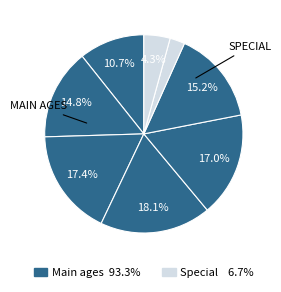

How many segments does this pie chart have?

8